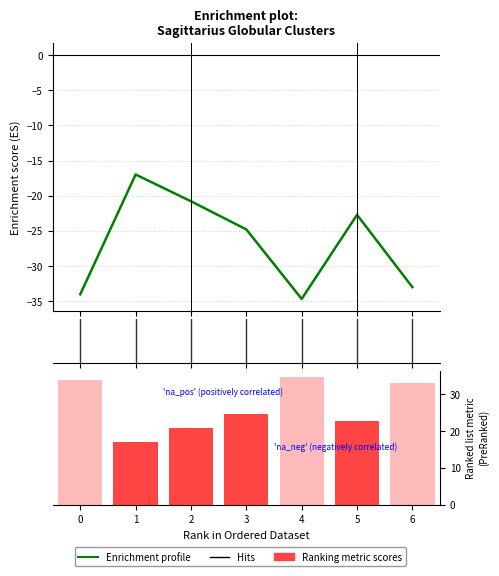

Reading right to left, transcribe all the data shown in this chart.

-33.0	-22.7	-34.7	-24.8	-20.8	-17.0	-34.0